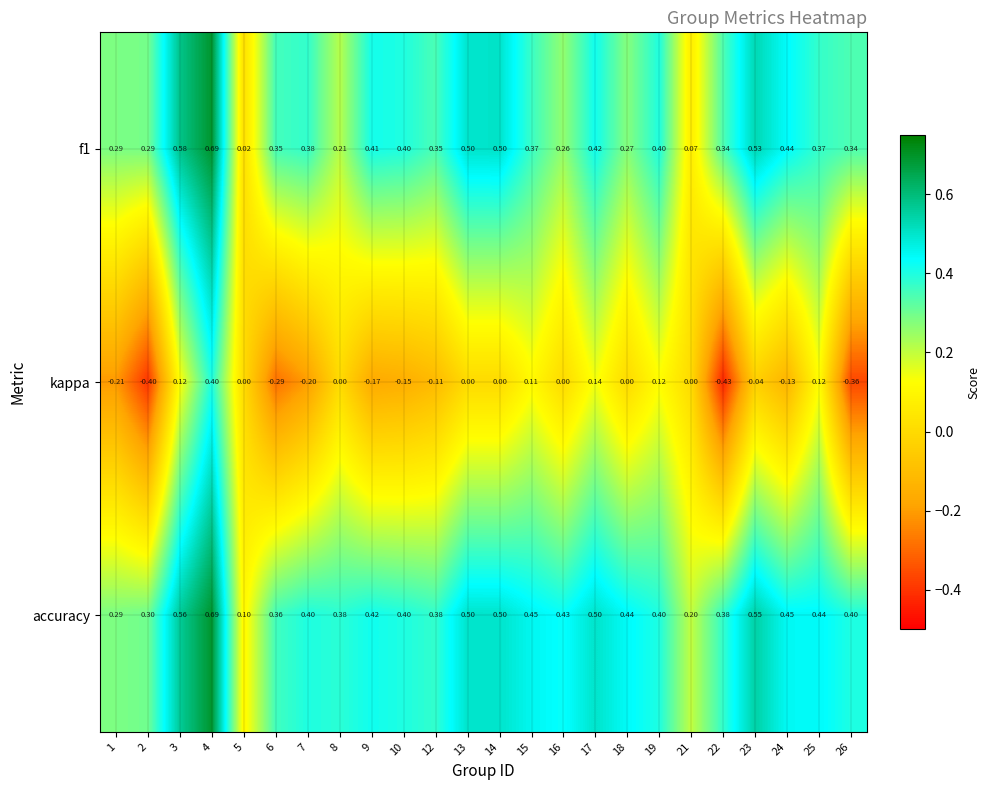

Is the value of kappa at 15 greater than the value of accuracy at 4?

No